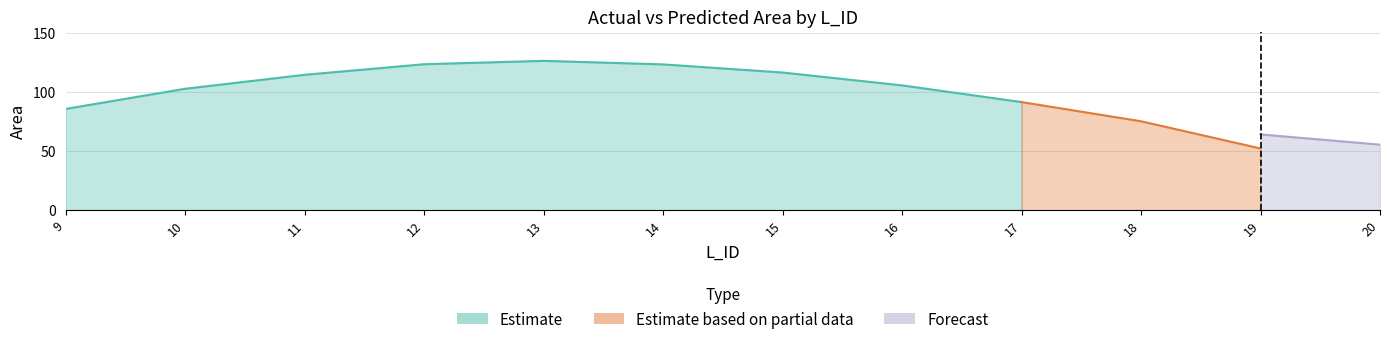

Which category has the highest value in the Actual_Area series?

13